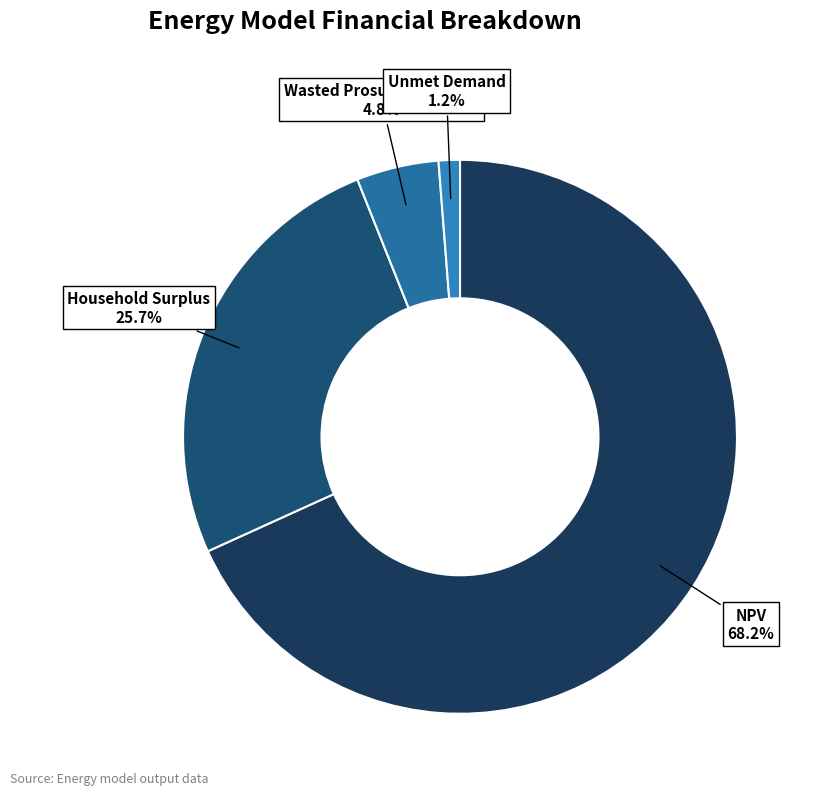

Which slice is the largest?

NPV